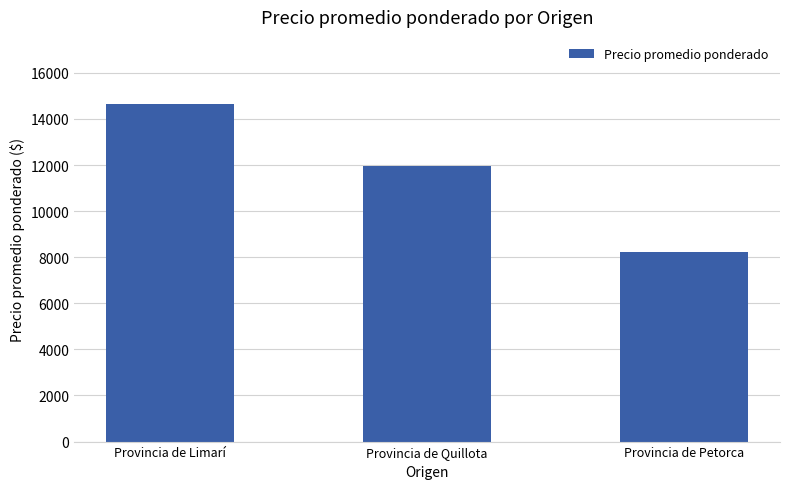

What value does the data have at Provincia de Petorca?

8206